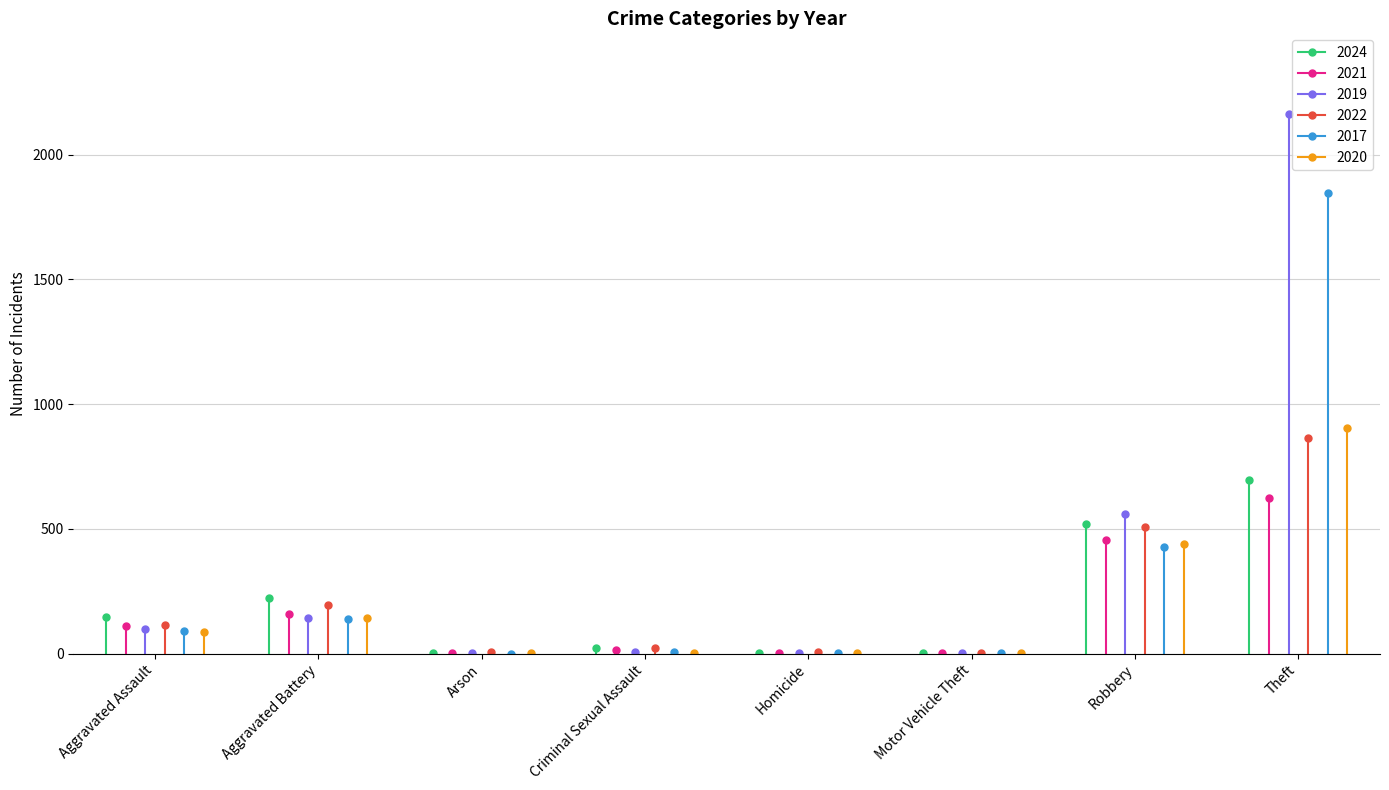

How many categories are shown in the chart?

8